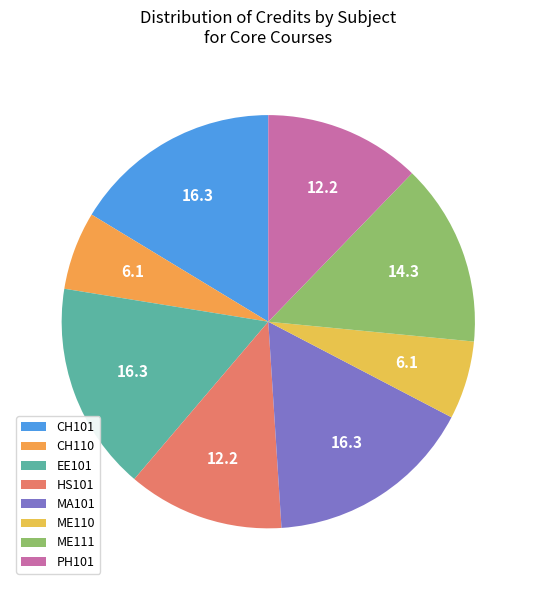

What percentage is the ME110 slice, to the nearest percent?

6%